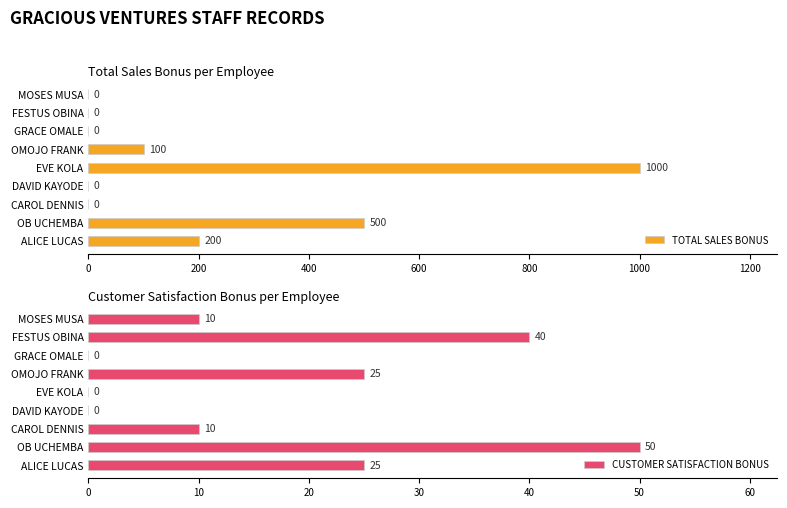

At which label does TOTAL SALES BONUS reach its peak?

EVE KOLA